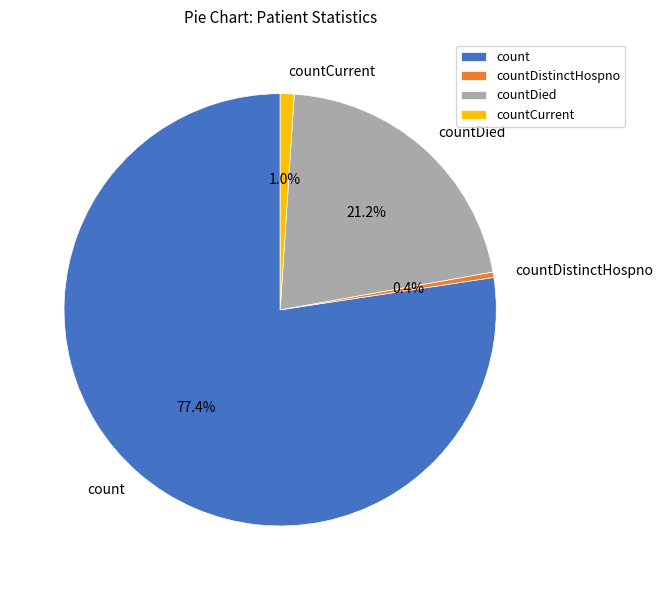

How many segments does this pie chart have?

4